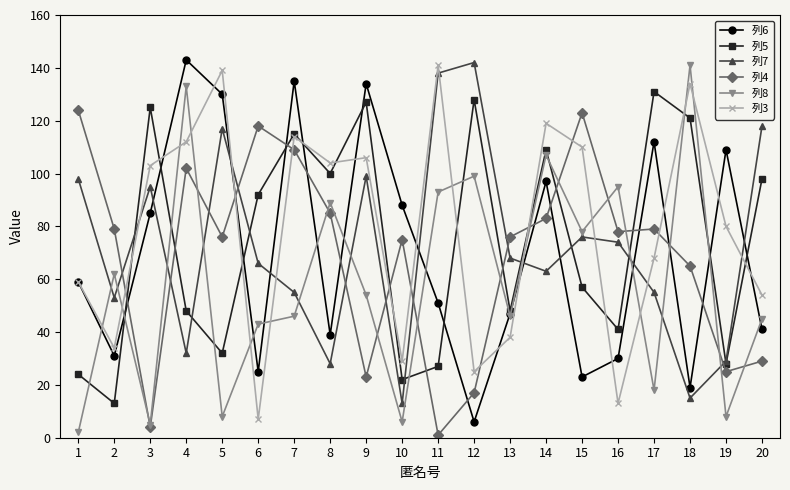

True or false: 列5 has a value of 72 at 13.

False